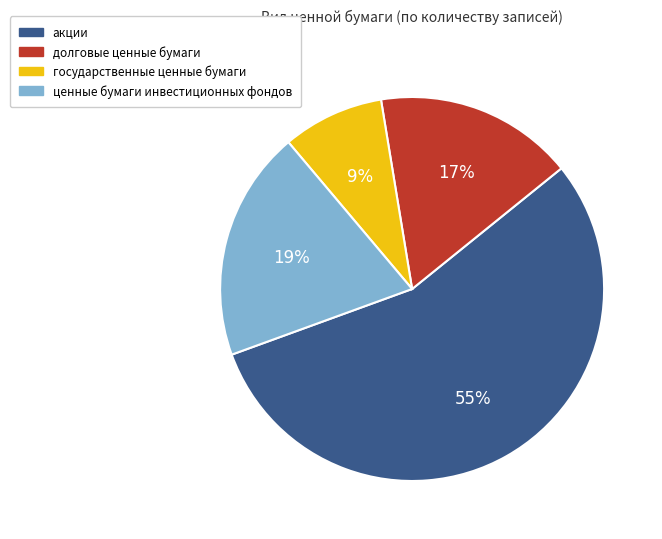

The государственные ценные бумаги slice represents 1% of the pie. True or false?

False